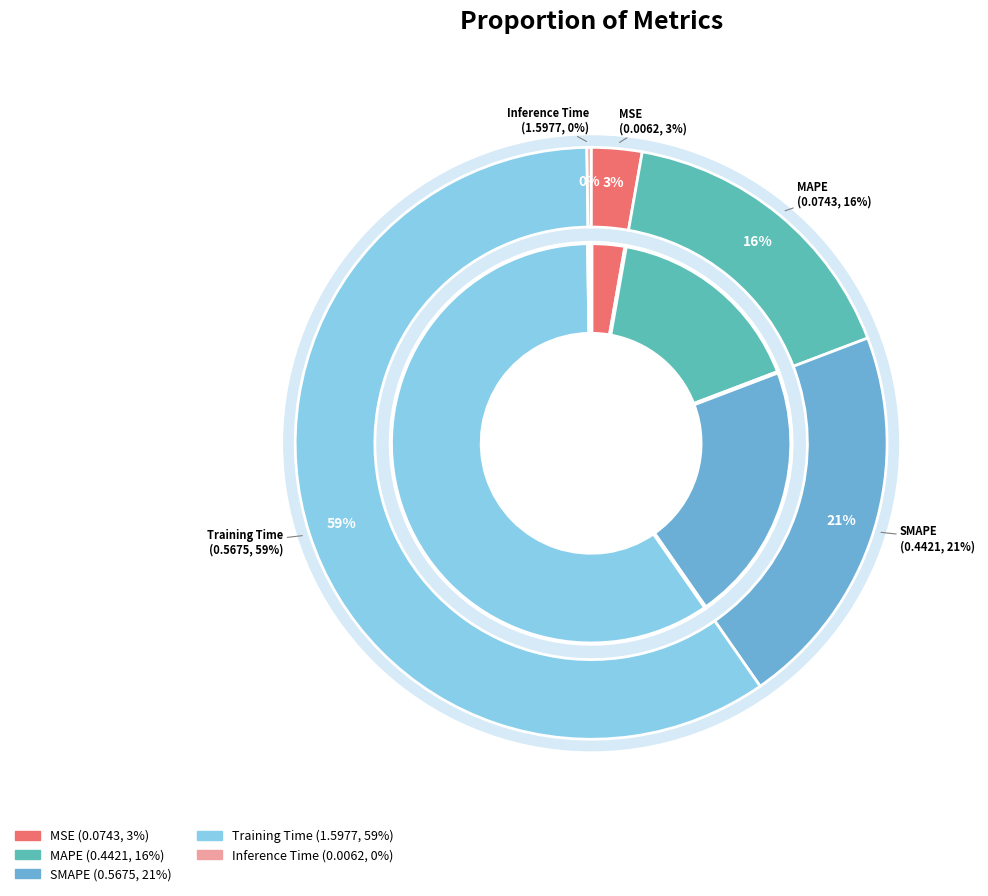

Between MSE and Training Time, which is larger?

Training Time